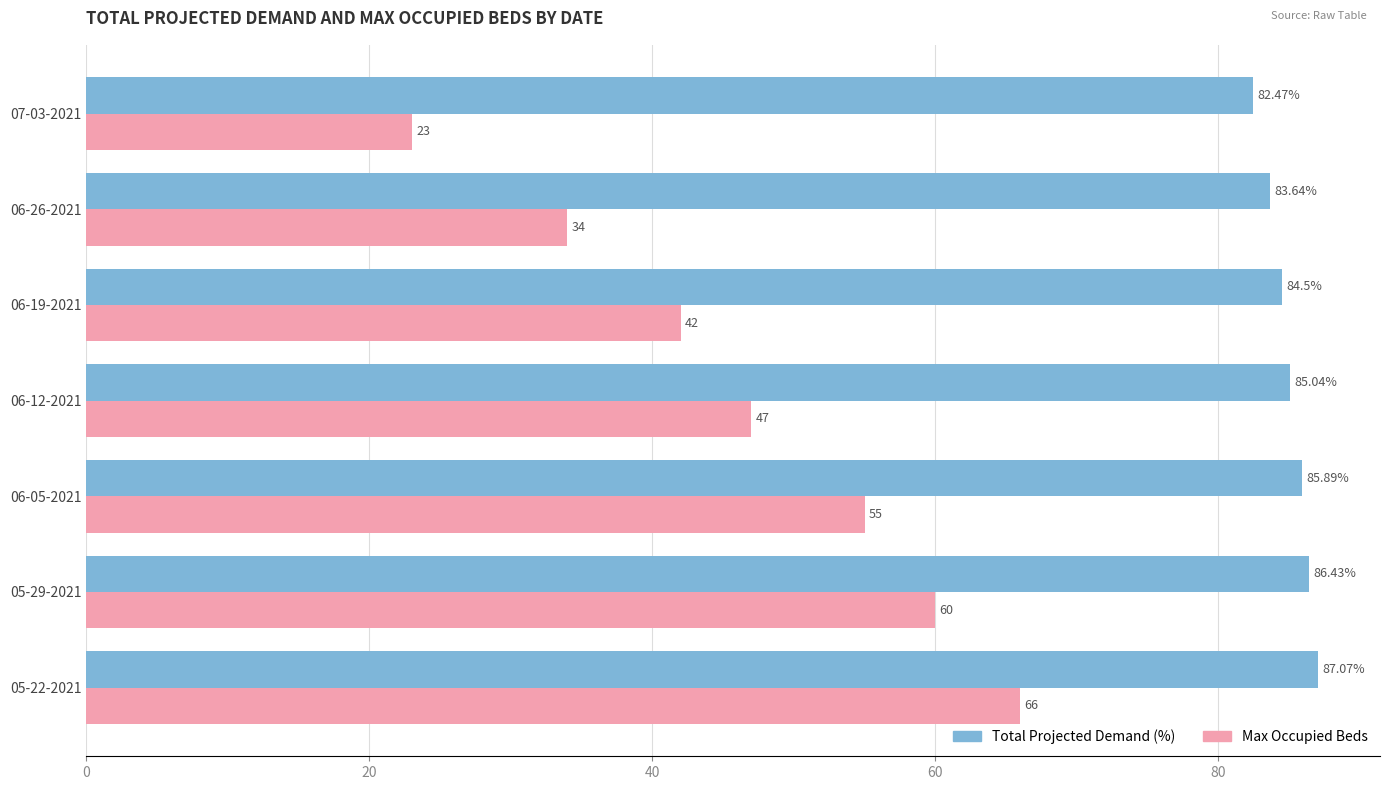

How many values in the Total Projected Demand (%) series are below 85?

3